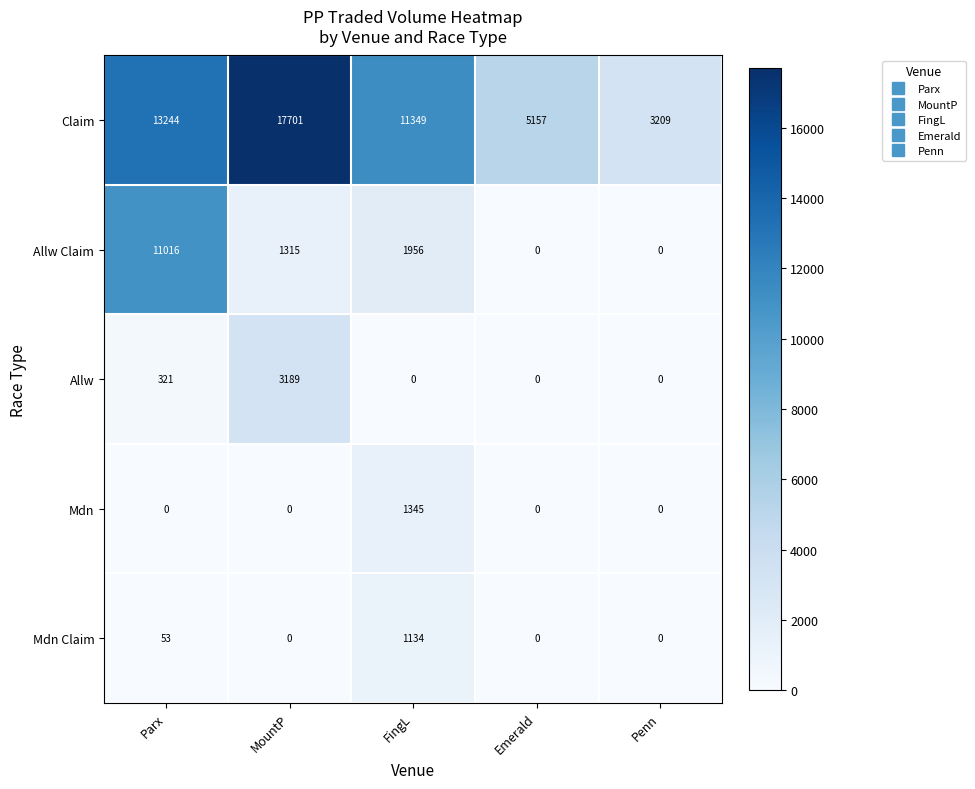

Which category has the highest value across all series?

MountP